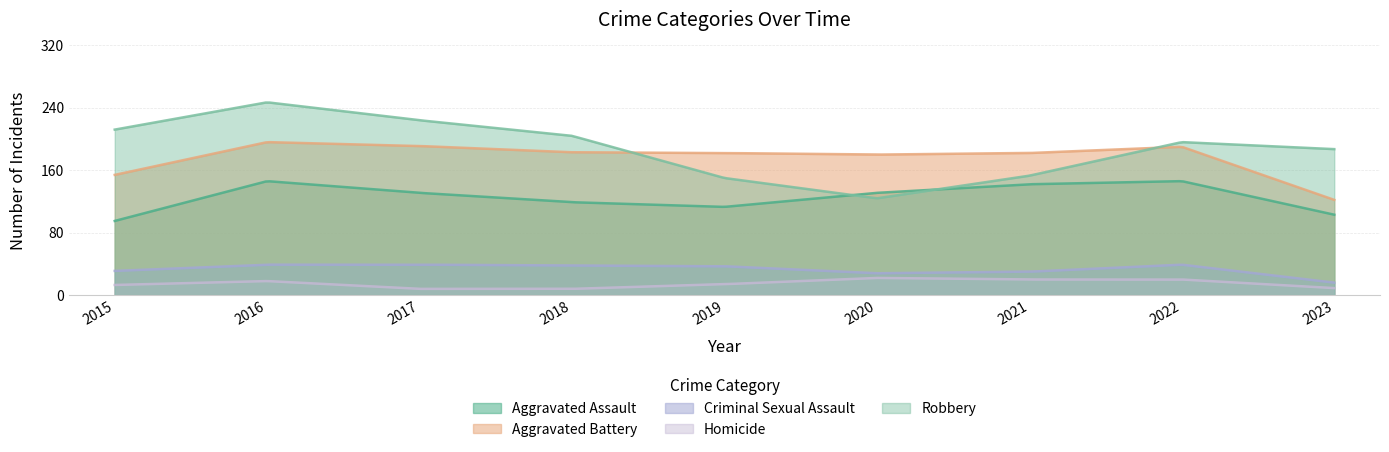

Where does the Aggravated Battery series first go above 182?

2016